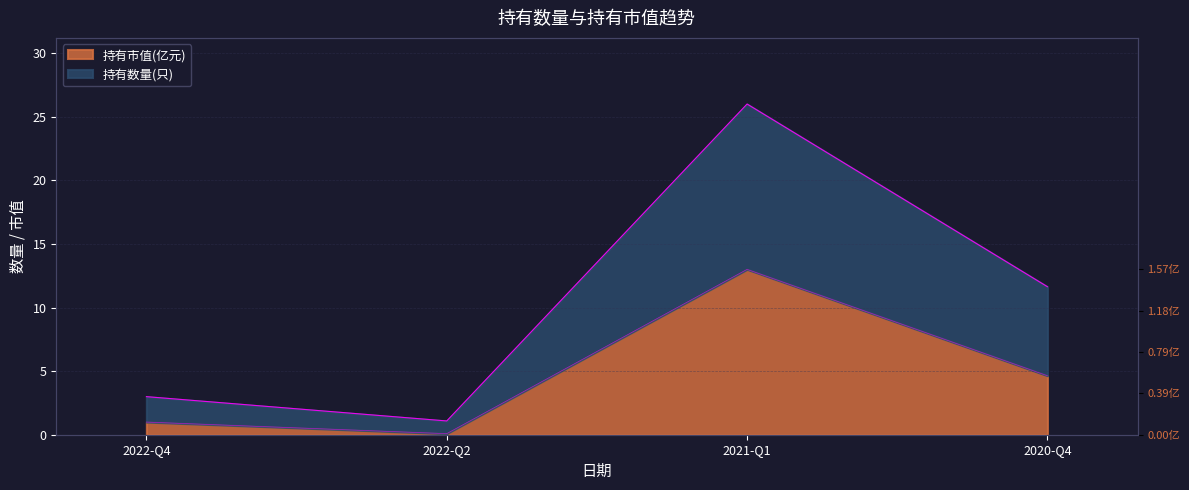

Reading right to left, list all the values displayed in this chart.

持有数量(只): 2020-Q4=11.6	2021-Q1=26.0	2022-Q2=1.1	2022-Q4=3.0
持有市值(亿元): 2020-Q4=4.6	2021-Q1=13.0	2022-Q2=0.1	2022-Q4=1.0